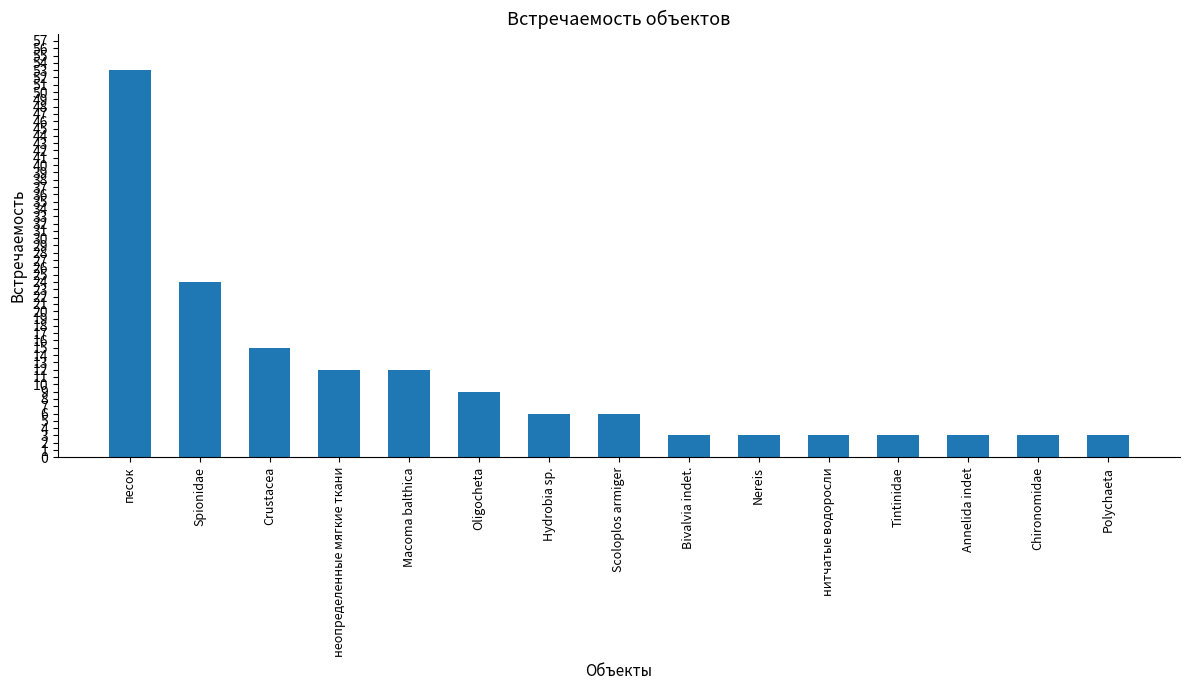

What is the maximum value shown in the chart?

53